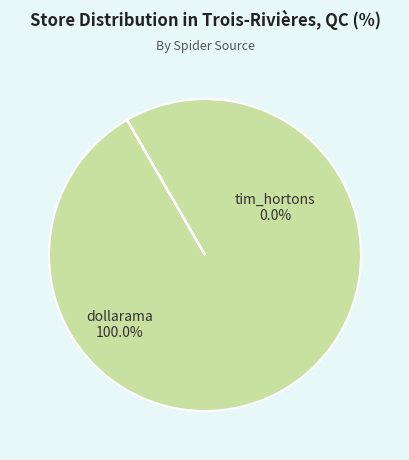

Is the sum of dollarama and tim_hortons greater than half?

Yes